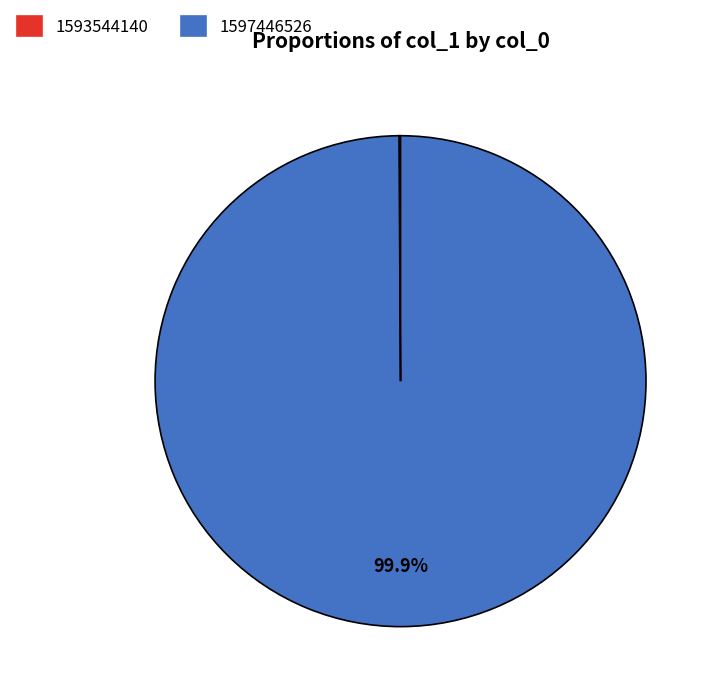

What percentage is the 1597446526 slice, to the nearest percent?

100%